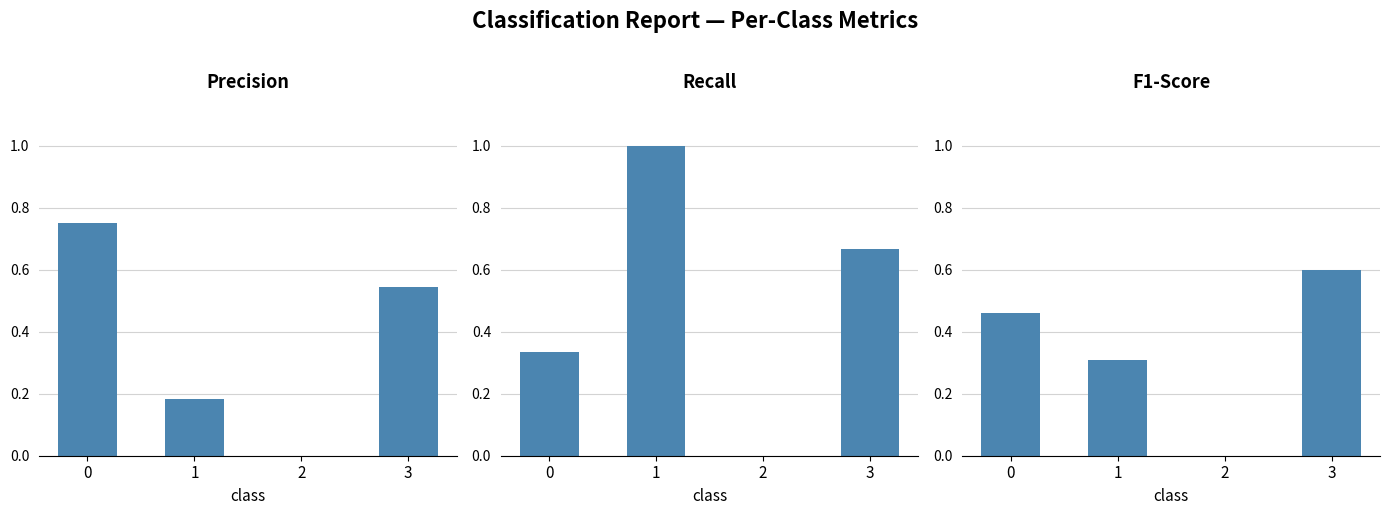

How many groups of bars are there?

4